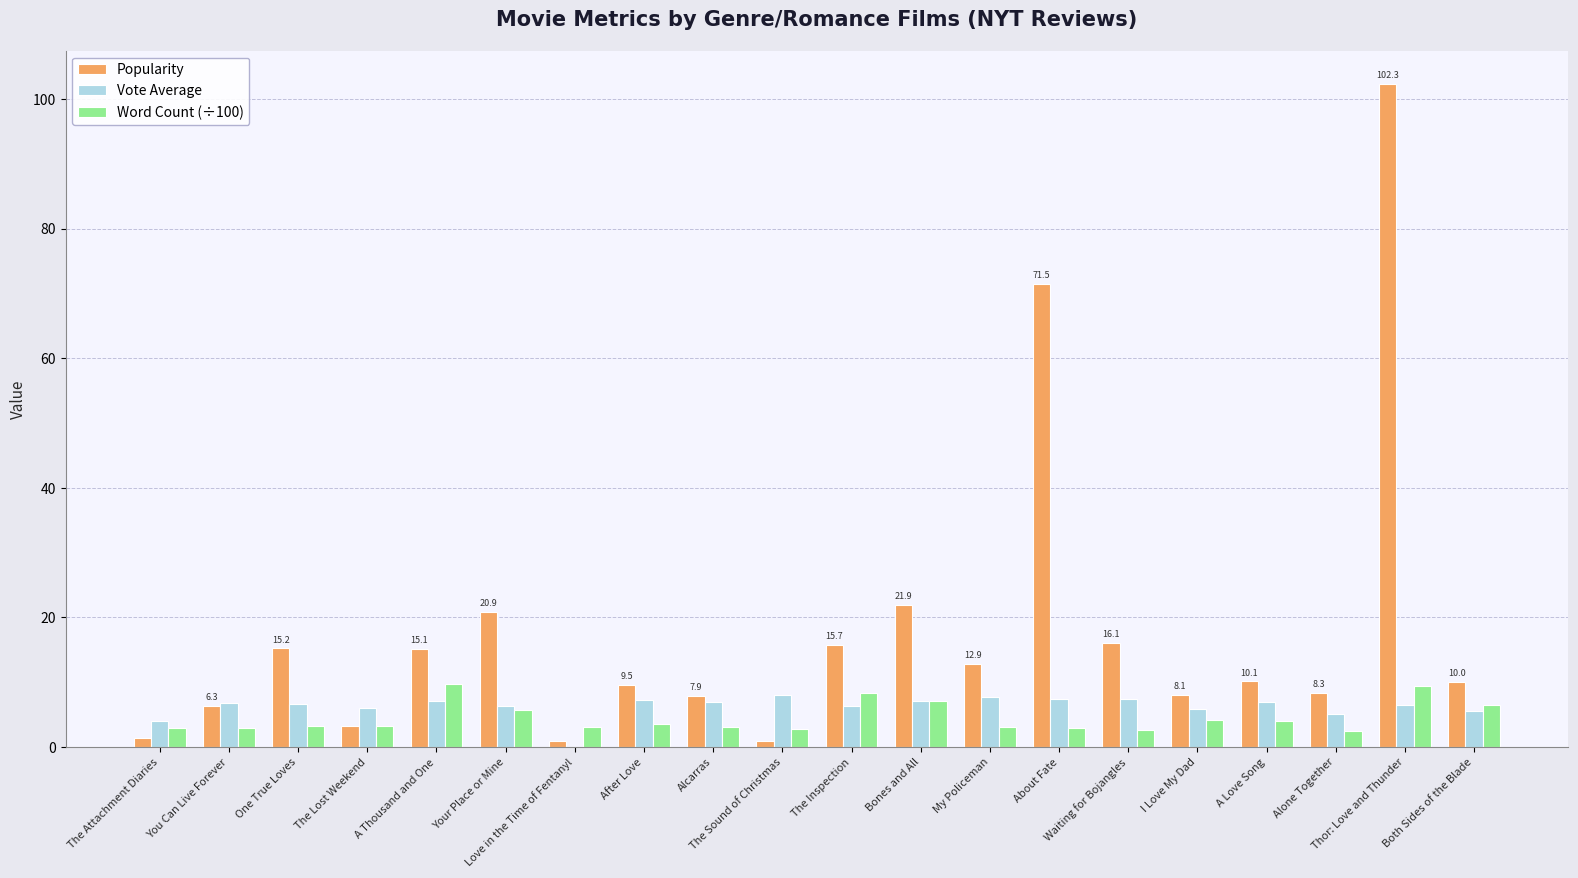

Is the value of Vote Average at Thor: Love and Thunder greater than the value of Popularity at The Inspection?

No